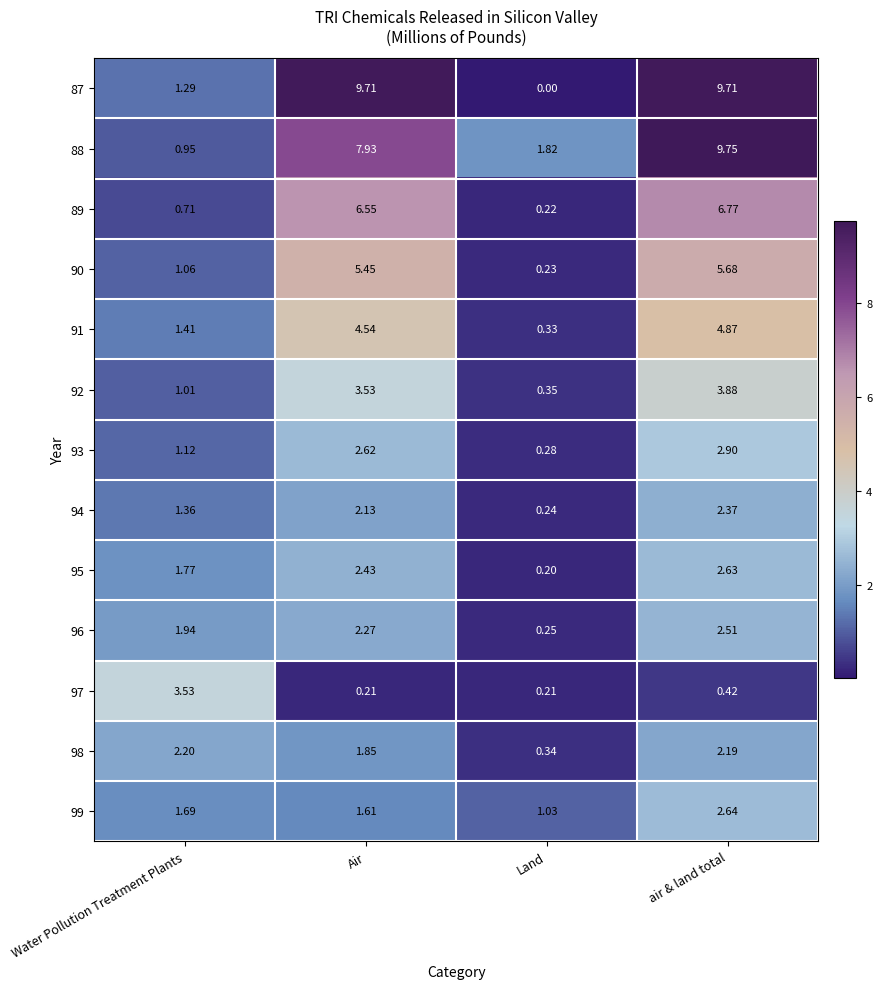

Which category has the highest value in the 98 series?

Water Pollution Treatment Plants